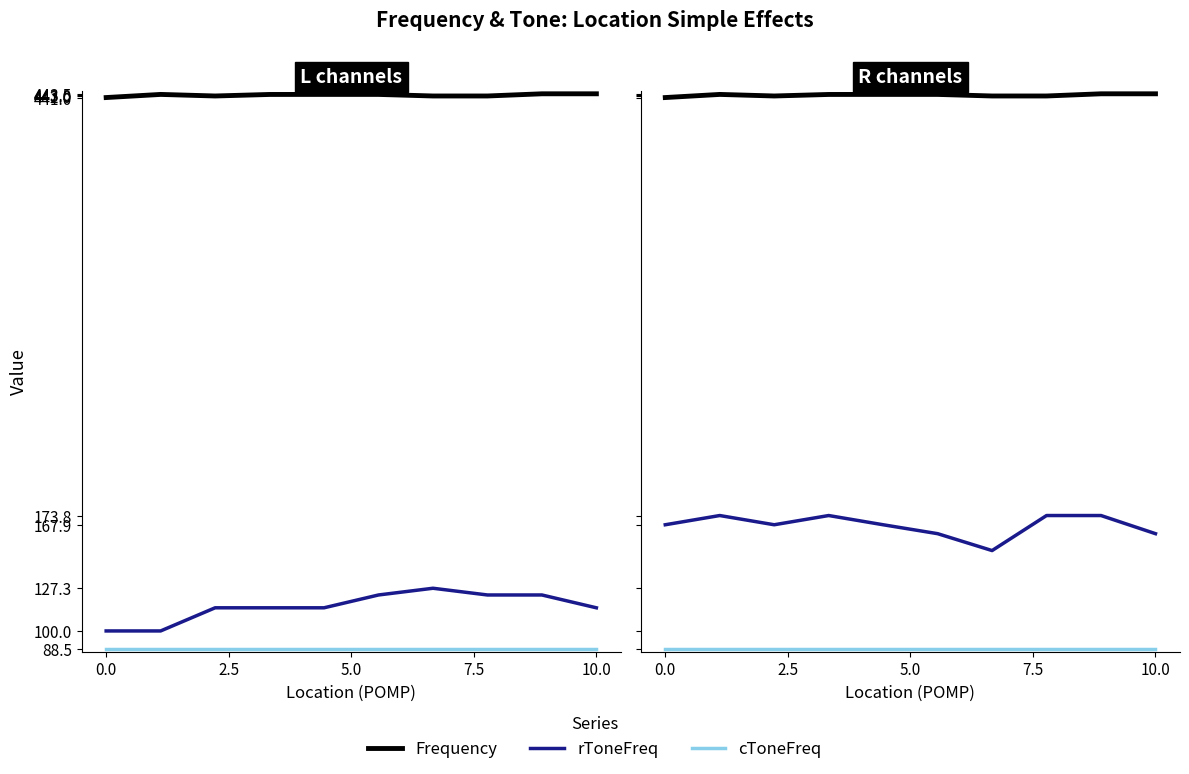

Is it true that rToneFreq equals 56.2 at 7.5?

False